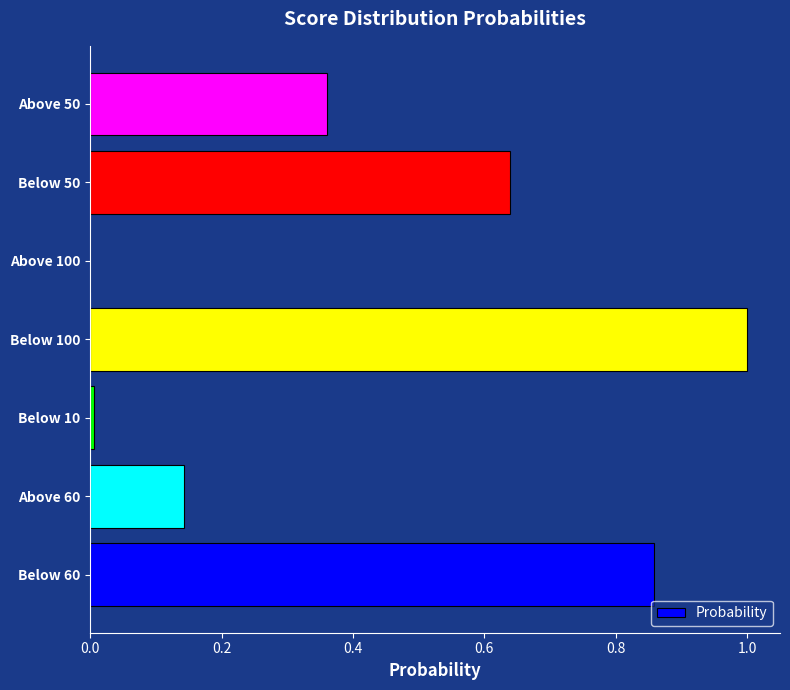

Are the bars horizontal?

Yes